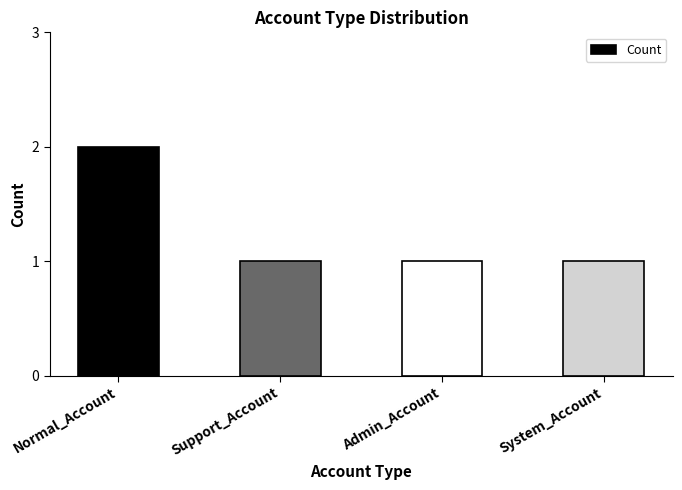

Reading left to right, what are all the values shown in this chart?

Normal_Account=2	Support_Account=1	Admin_Account=1	System_Account=1